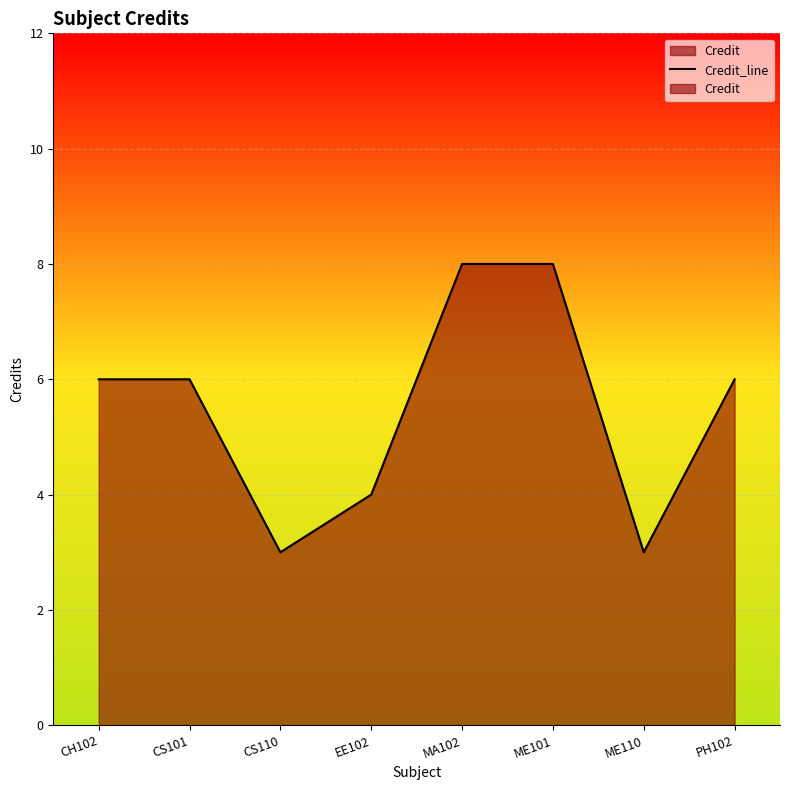

How many values exceed 6?

2